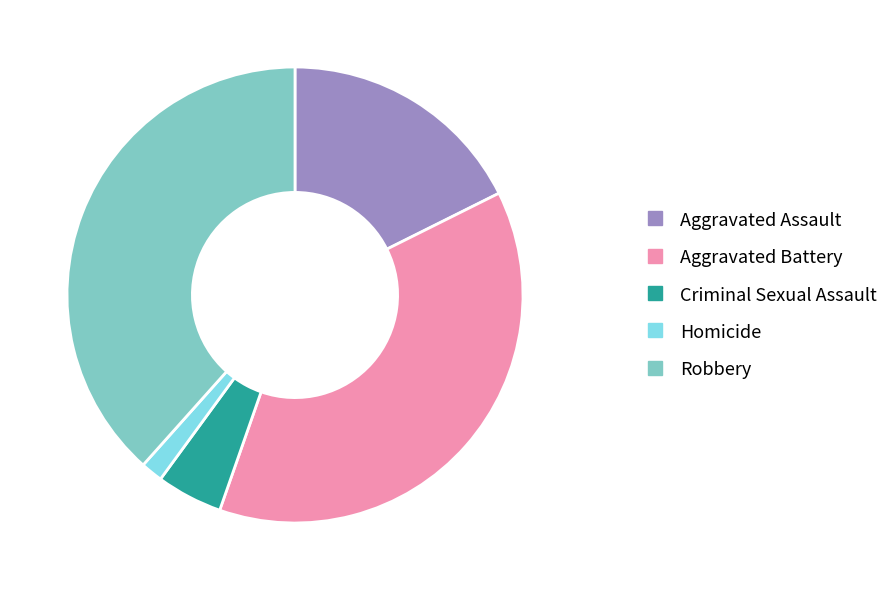

How many segments does this pie chart have?

5